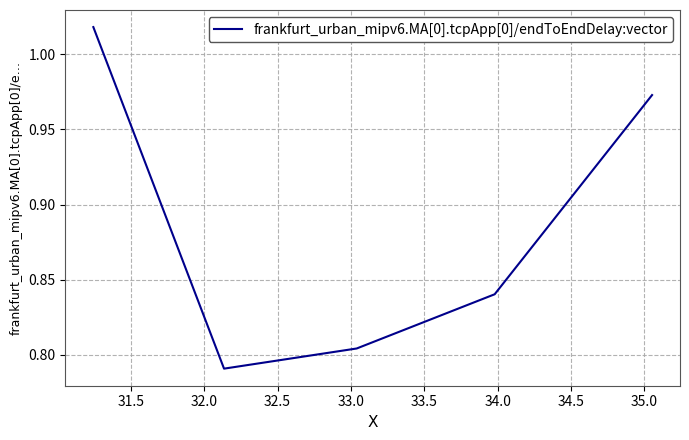

What is the sum of all values?

4.4